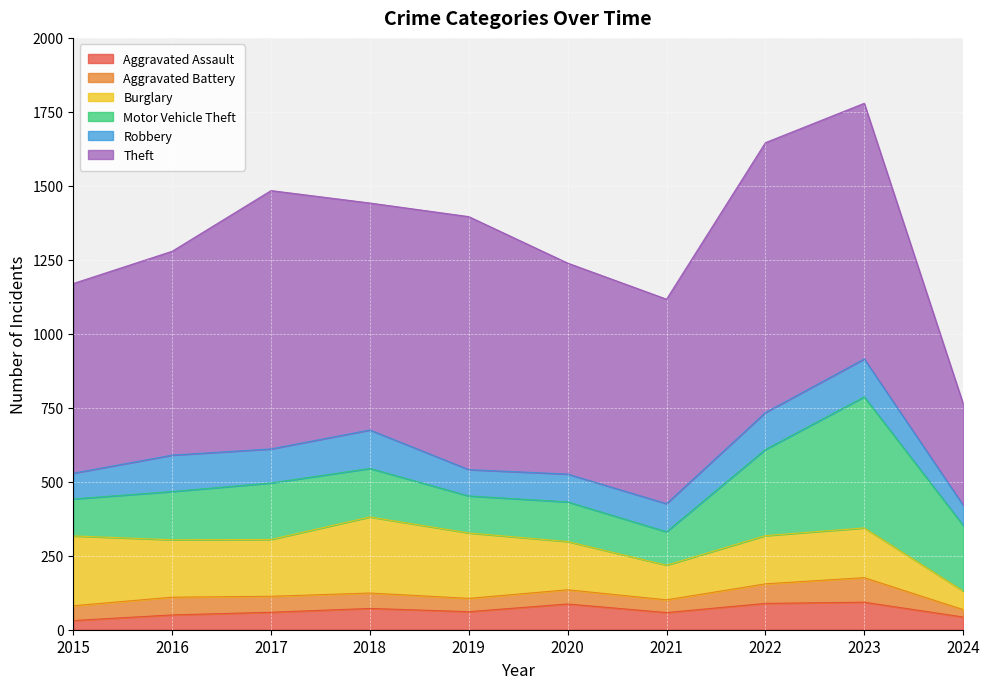

What is the smallest value displayed?

25